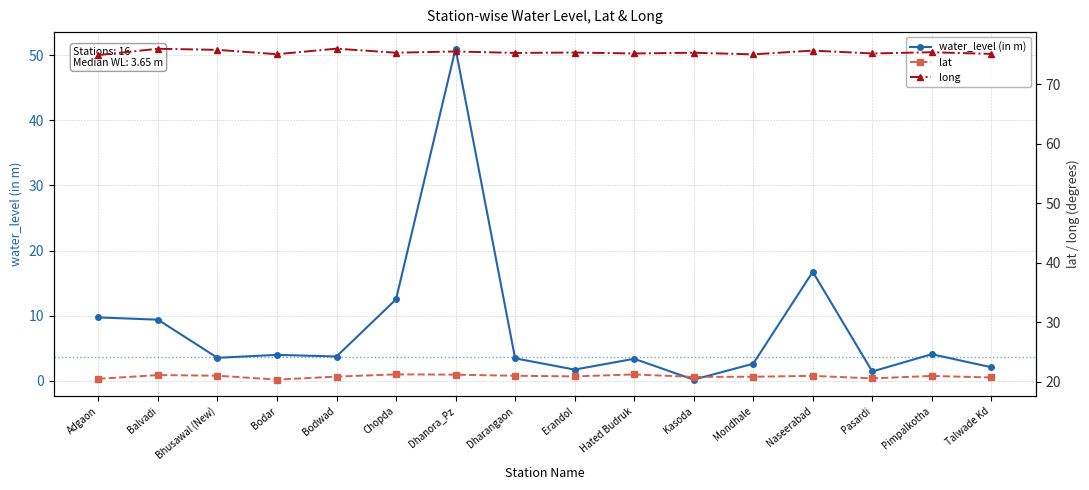

What are all the series names shown in the legend?

water_level (in m), lat, long